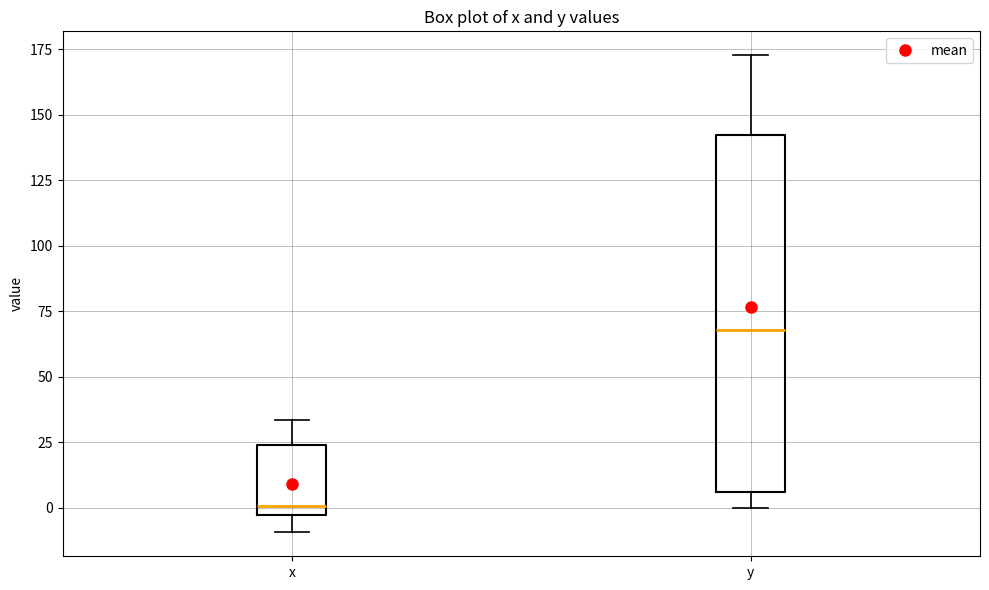

Reading left to right, read every box against the y-axis: the position of its median line, the range the box covers, and the ends of its whiskers. The values are not printed on the chart, so give them approximately, as read against the axis.

x: median 0, box -5 to 25, whiskers -10 to 35
y: median 70, box 5 to 140, whiskers 0 to 175